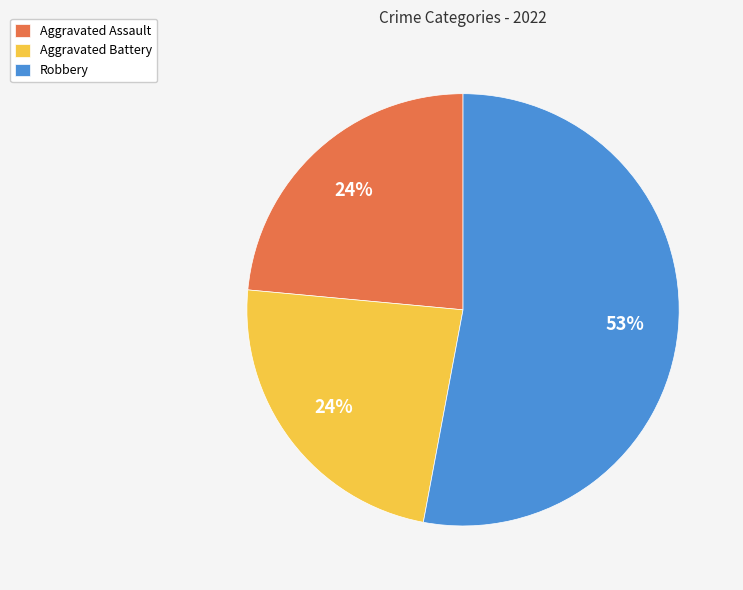

Is it true that Aggravated Battery is 31% of the pie?

False